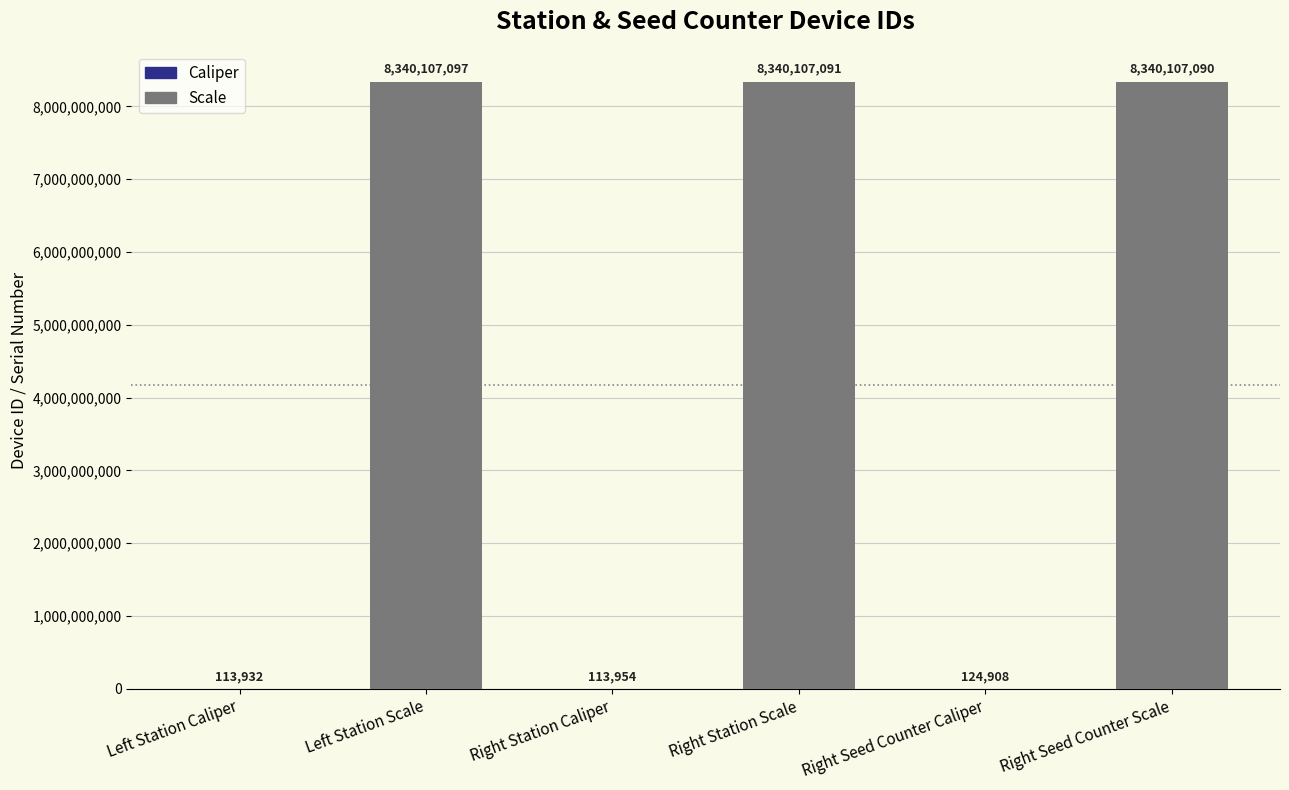

What is the approximate value at Left Station Caliper, to the nearest 100?

113900